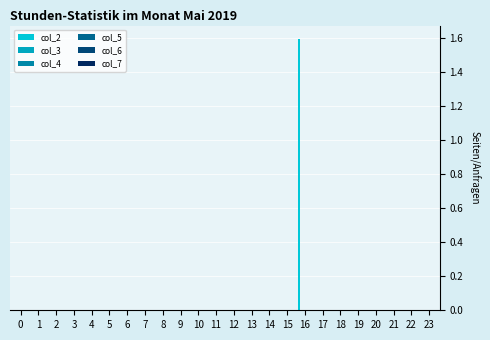

What is the greatest value displayed?

1.6